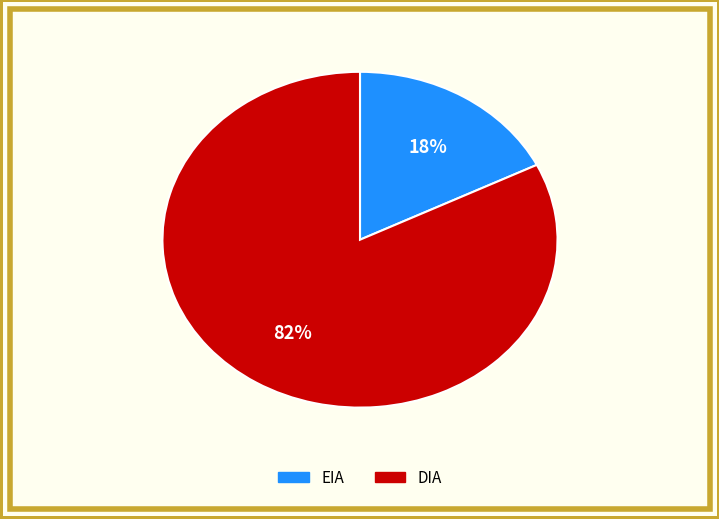

How many slices are in this pie chart?

2